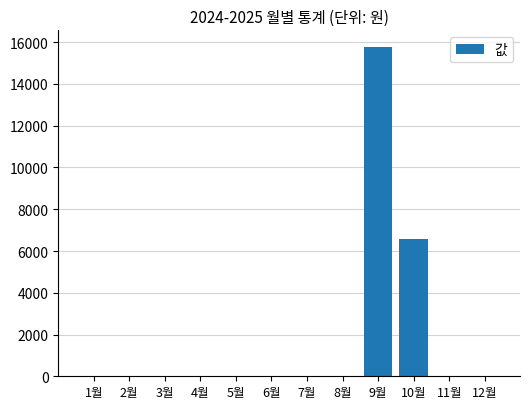

At which category does the chart reach its peak across all series?

9월